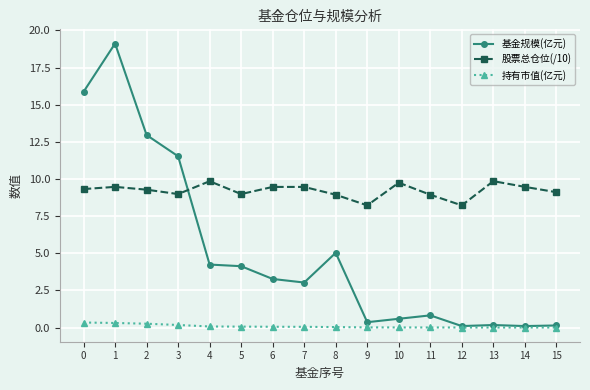

Which series has the widest spread of values?

基金规模(亿元)